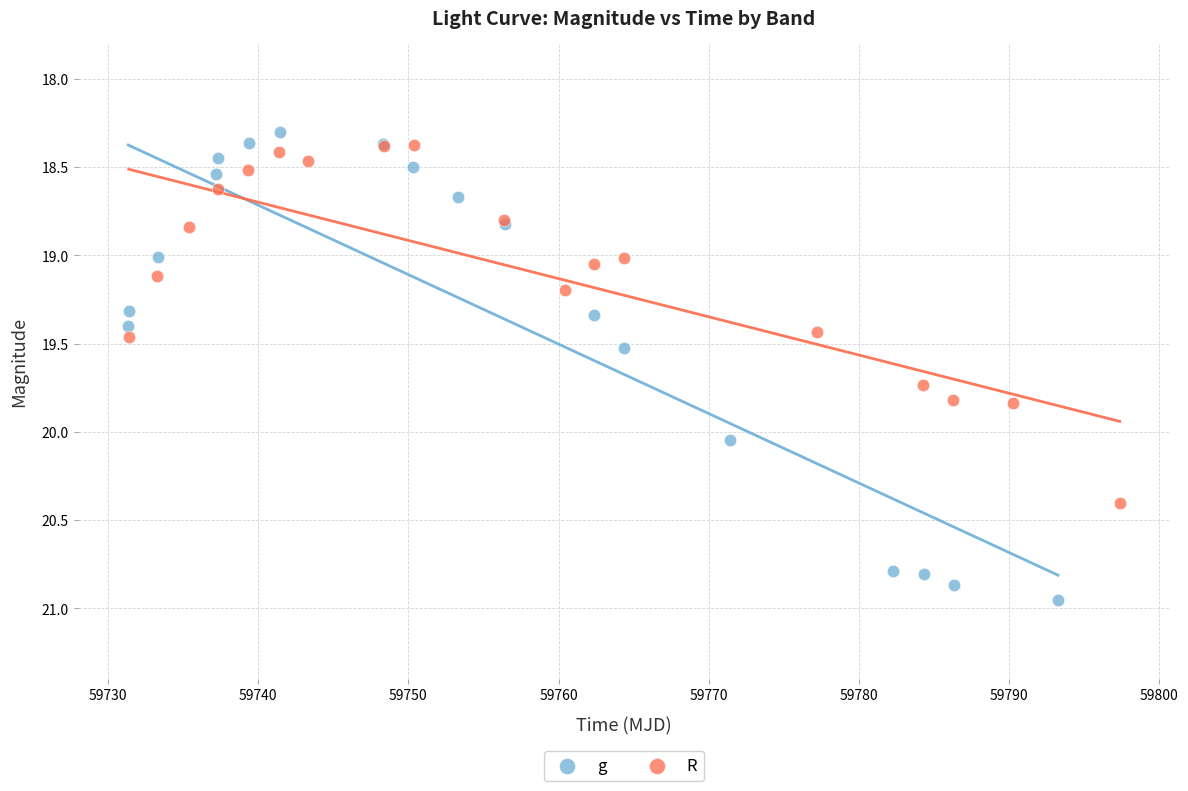

Which series reaches the maximum Y coordinate?

g